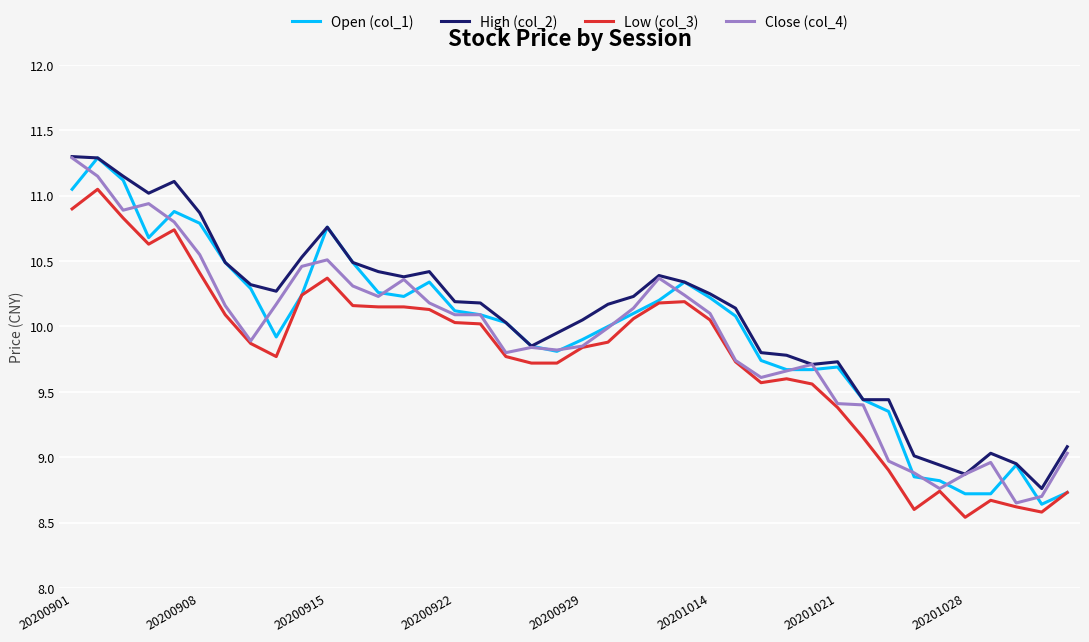

What is the lowest value of the Low (col_3) series?

8.5